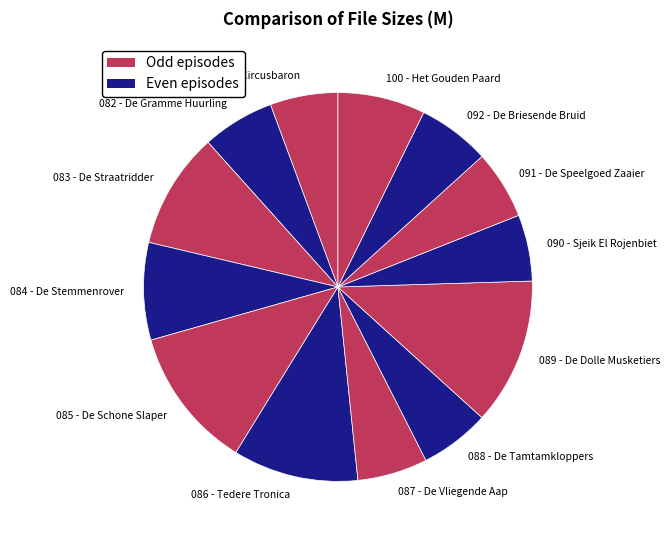

Is the sum of 082 - De Gramme Huurling and 092 - De Briesende Bruid greater than half?

No